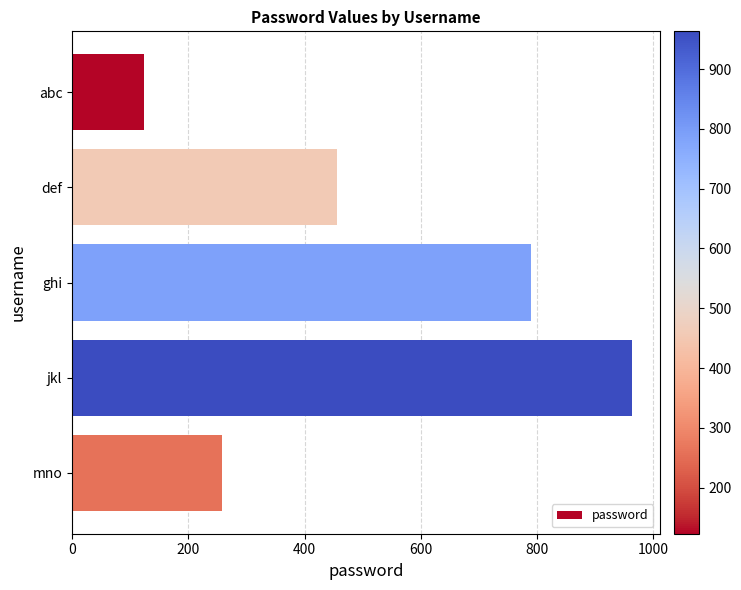

What is the difference between the values at abc and def?

333